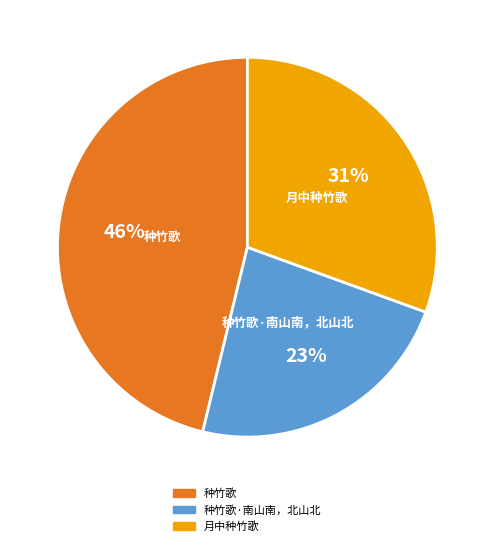

Do 月中种竹歌 and 种竹歌·南山南，北山北 together represent more than half of the pie?

Yes